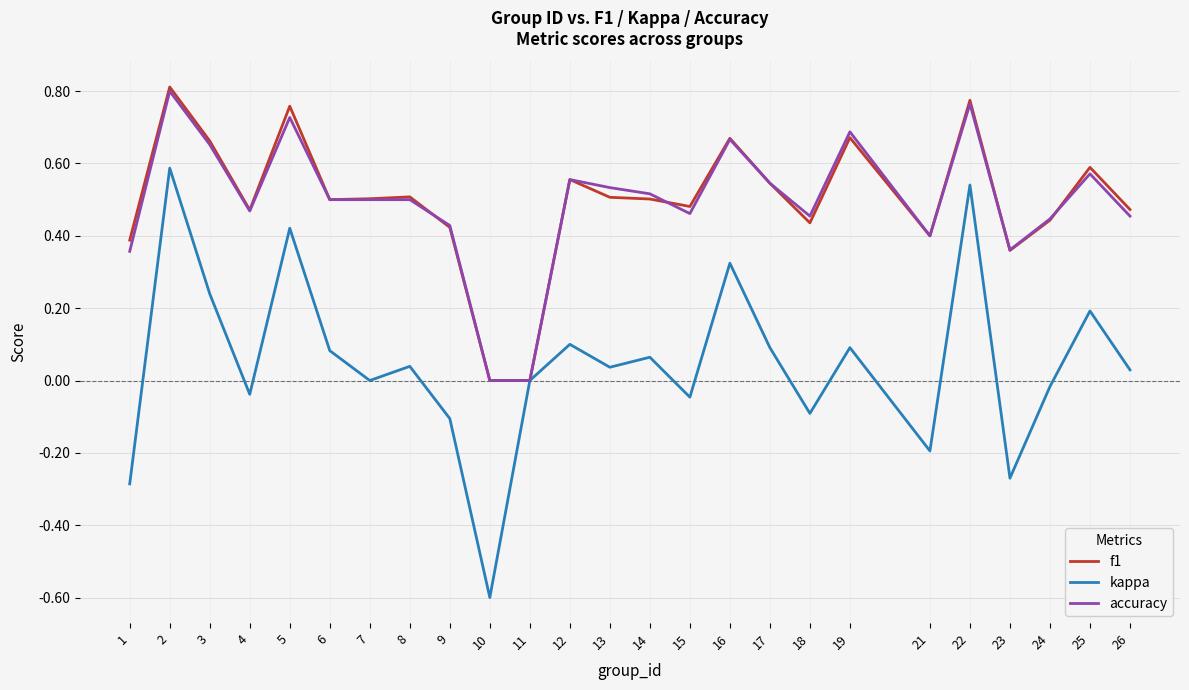

Where is the first local minimum for accuracy?

4